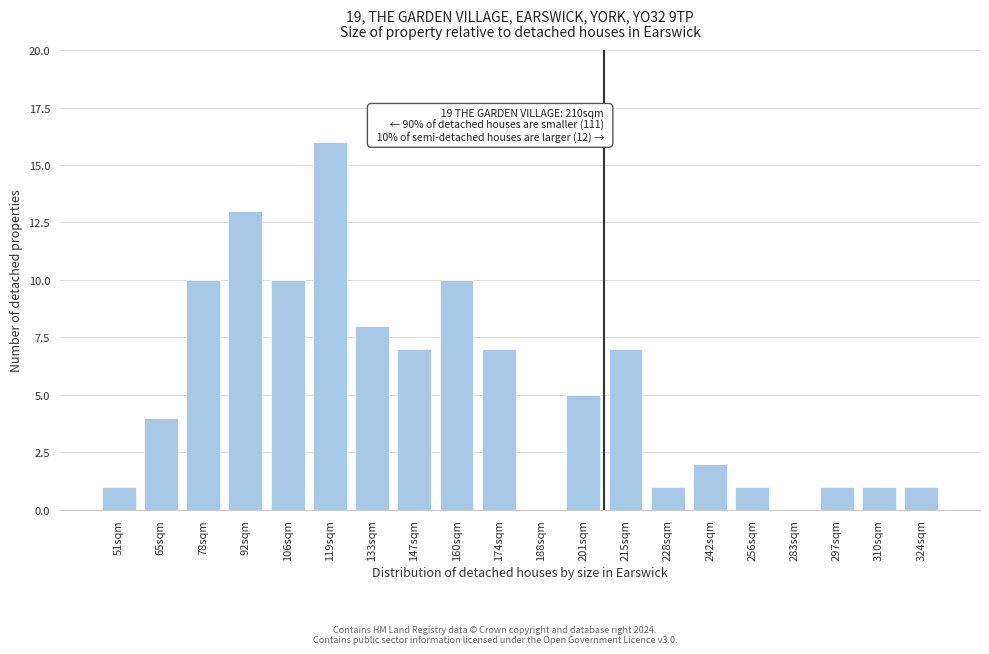

Reading left to right, list all the values displayed in this chart.

51sqm=1	65sqm=4	78sqm=10	92sqm=13	106sqm=10	119sqm=16	133sqm=8	147sqm=7	160sqm=10	174sqm=7	188sqm=0	201sqm=5	215sqm=7	228sqm=1	242sqm=2	256sqm=1	283sqm=0	297sqm=1	310sqm=1	324sqm=1